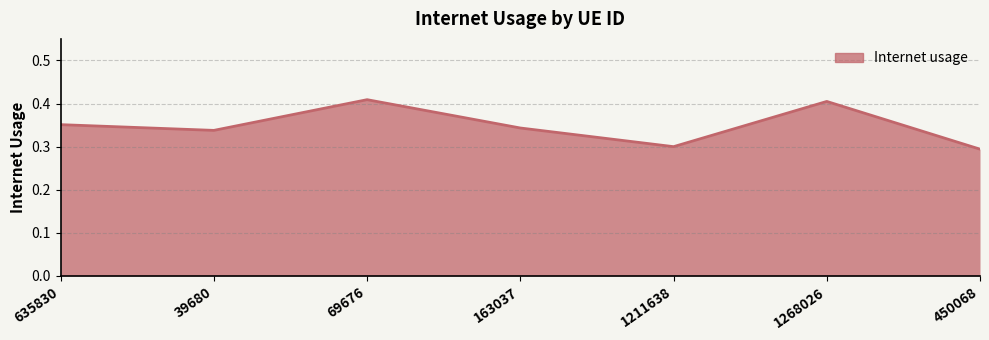

What is the difference between the maximum and minimum values?

0.1